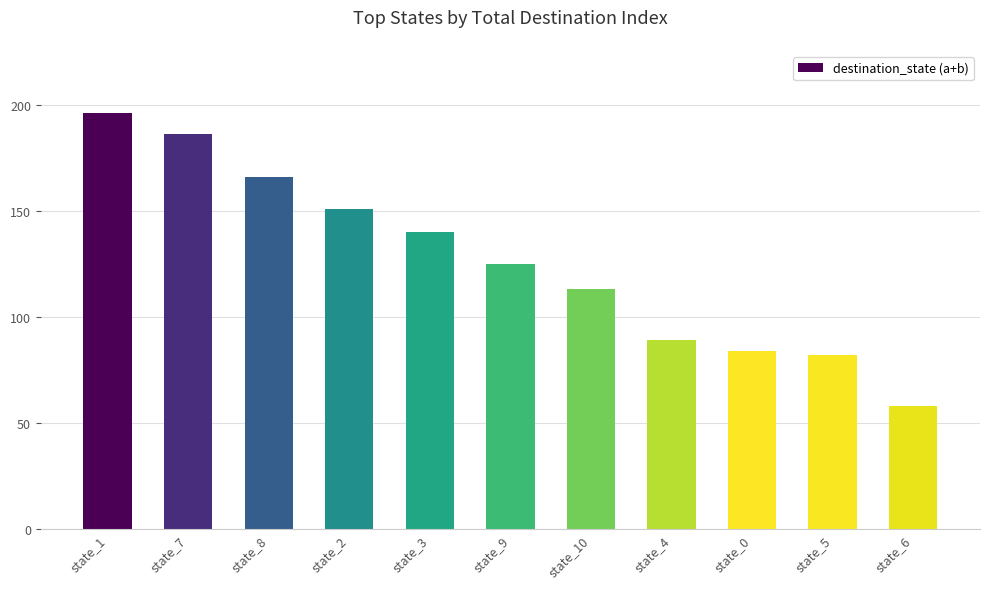

True or false: the data shows 23 at state_5.

False